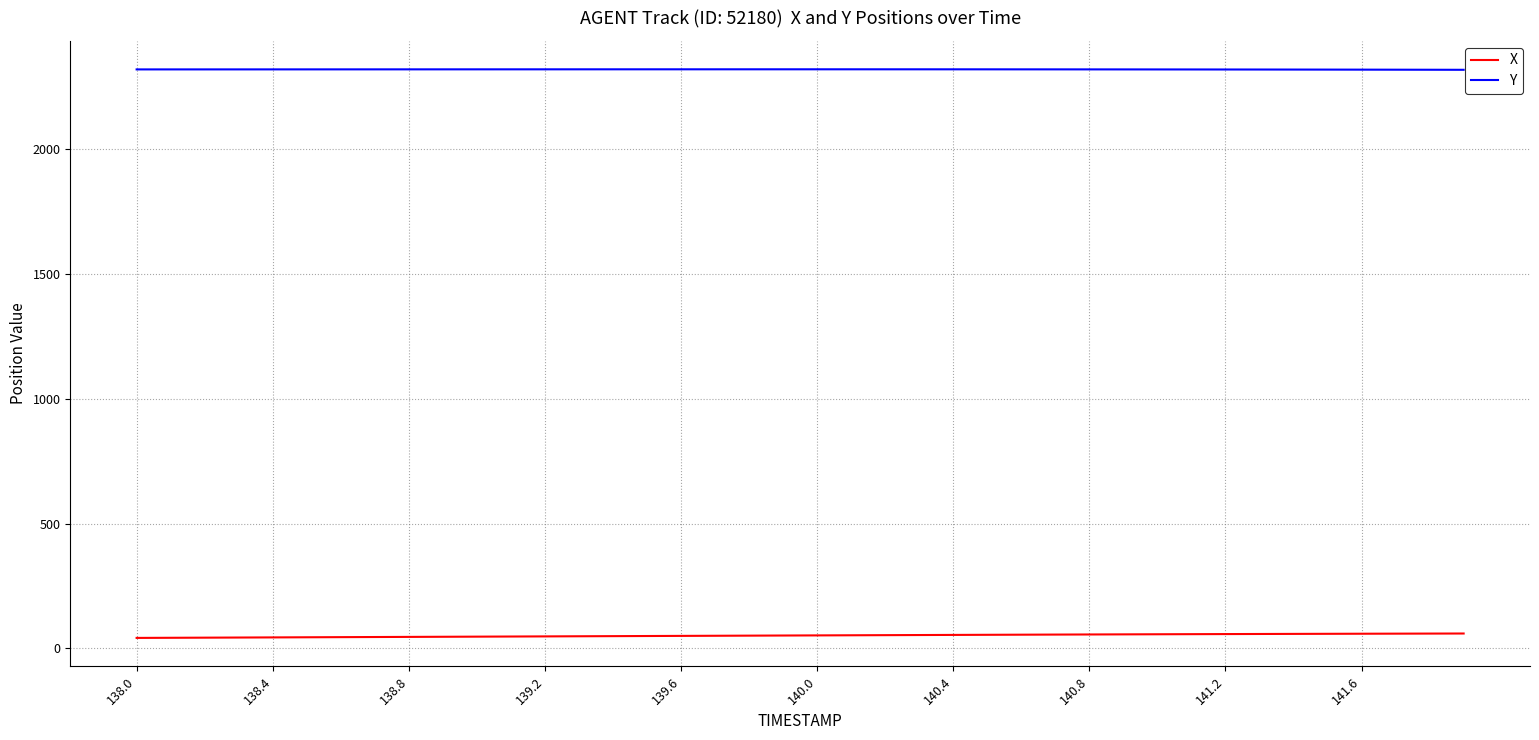

What is the greatest value displayed?

2319.4